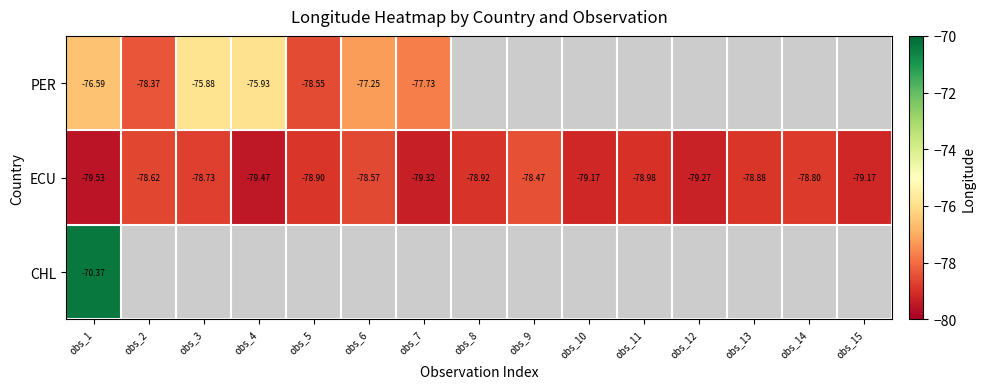

At obs_1, list the series in order from smallest to largest.

ECU, PER, CHL